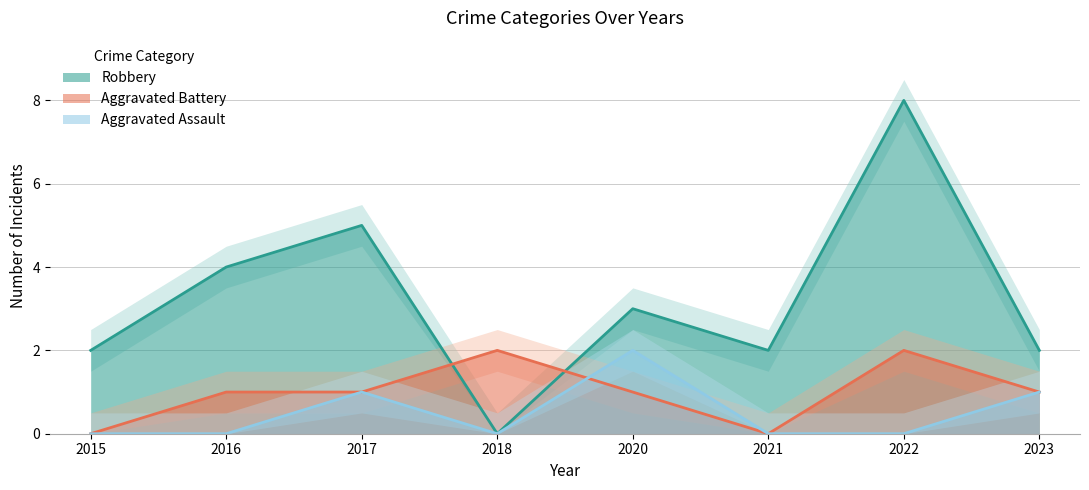

The value of Aggravated Battery at 2017 is 1. True or false?

True